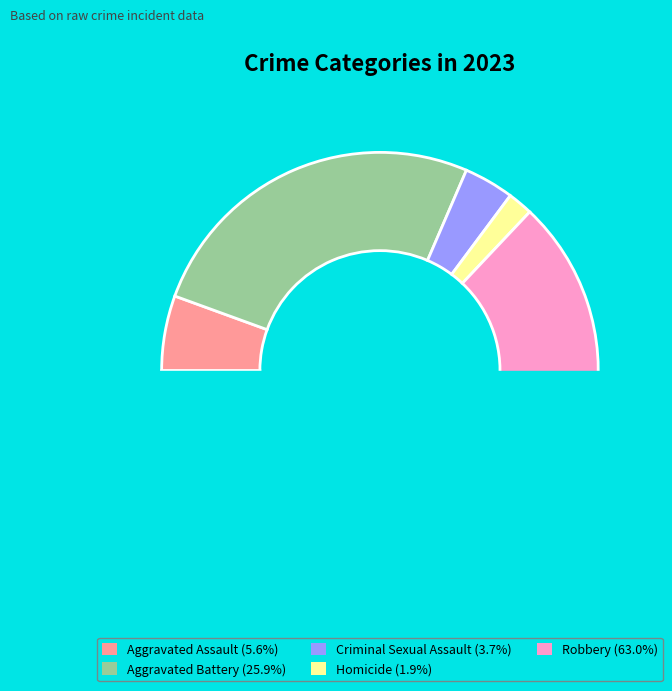

What percentage is the Homicide slice, to the nearest percent?

2%